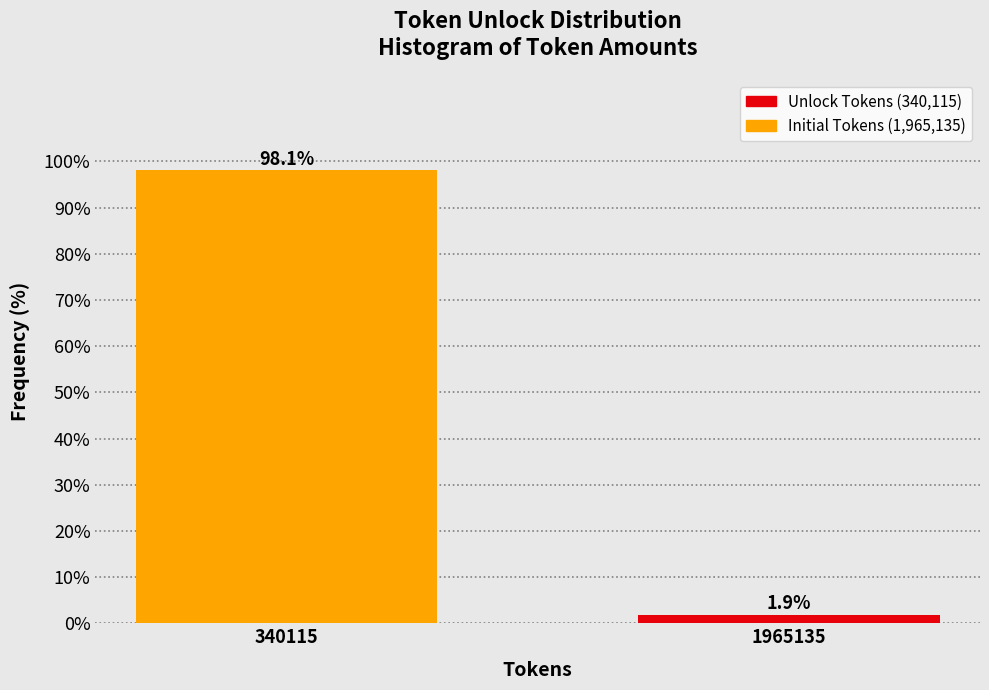

Reading right to left, what are all the values shown in this chart?

1965135=1.9	340115=98.1